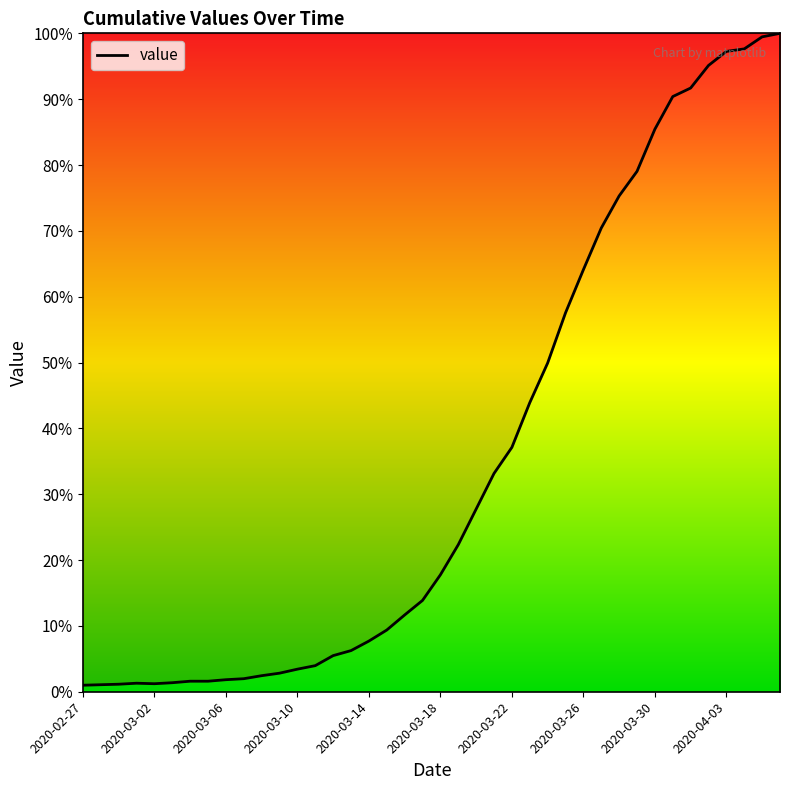

Is this an area chart (filled region under the line)?

Yes